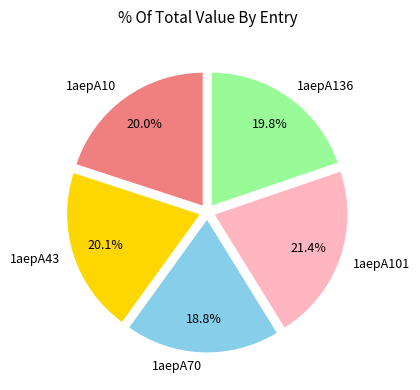

Which category has the biggest portion of the pie?

1aepA101